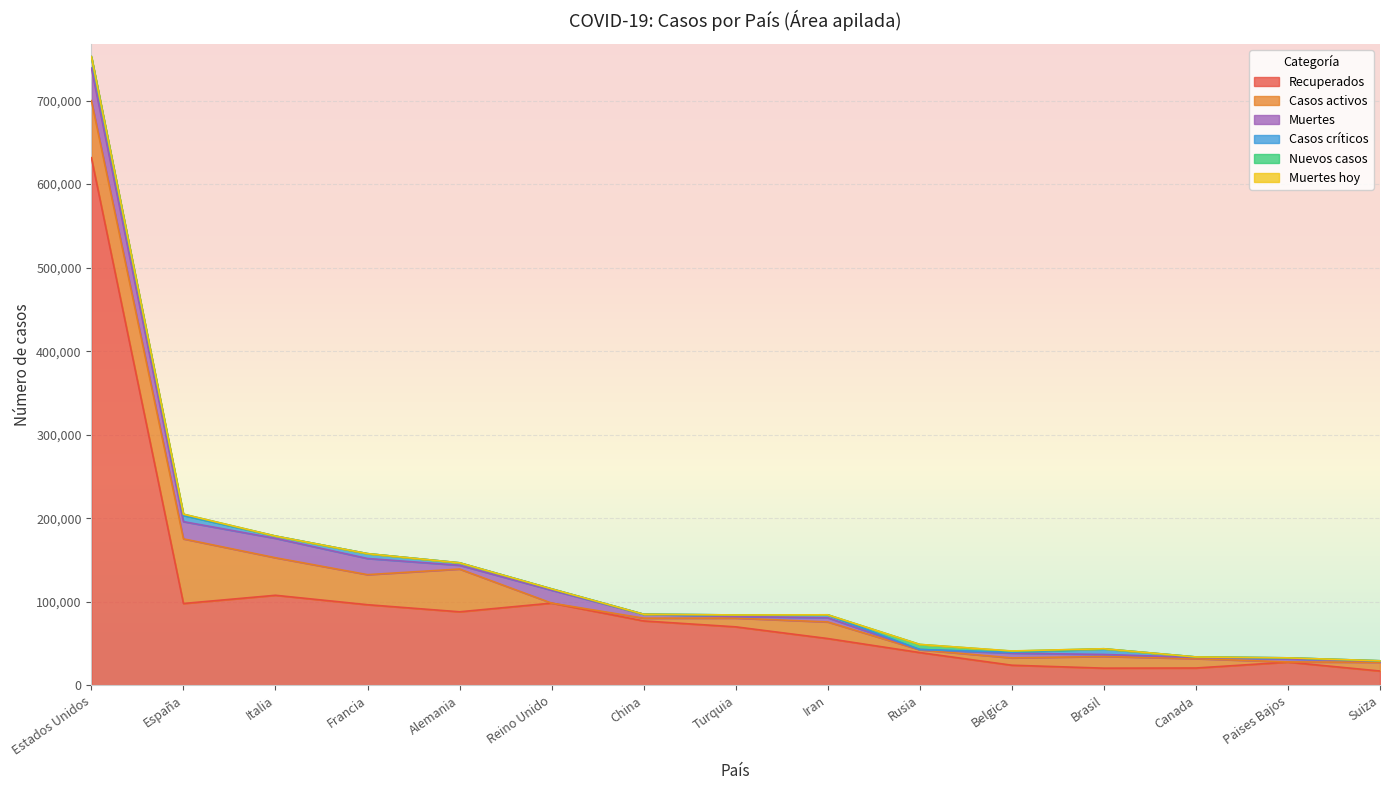

How many intersections are there between Muertes and Casos críticos?

4